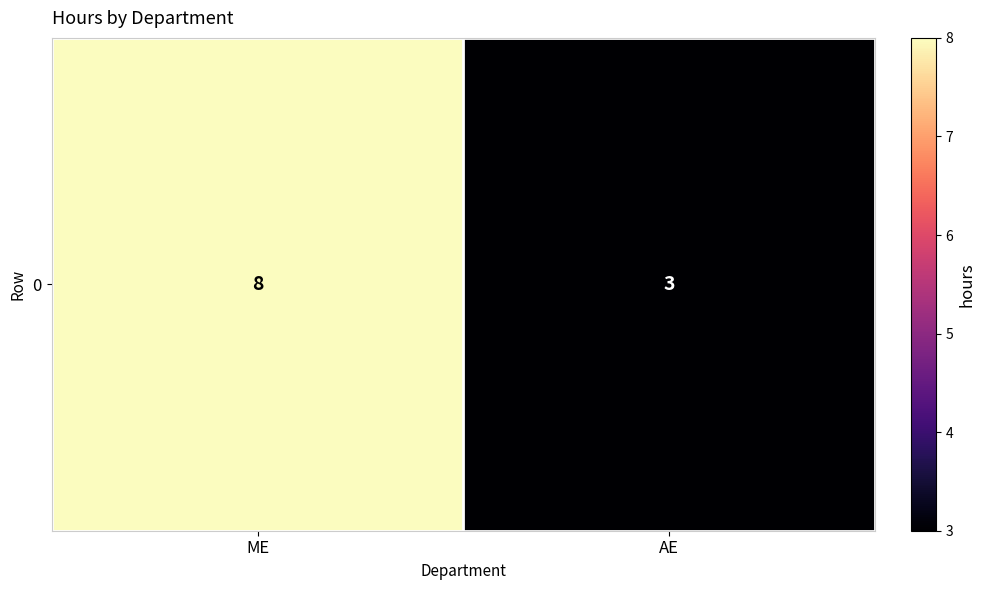

Rank the categories by value from highest to lowest.

ME, AE